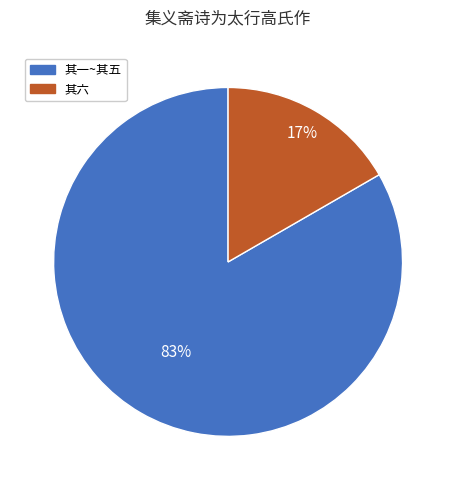

How many segments does this pie chart have?

2